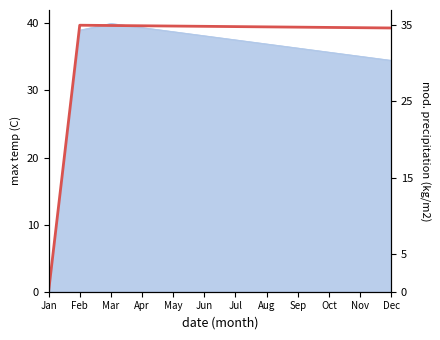

Which label corresponds to the smallest value in the chart?

Jan